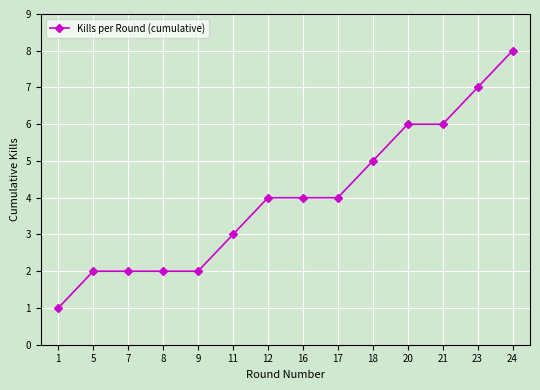

Reading left to right, extract all data points from this chart.

1	2	2	2	2	3	4	4	4	5	6	6	7	8